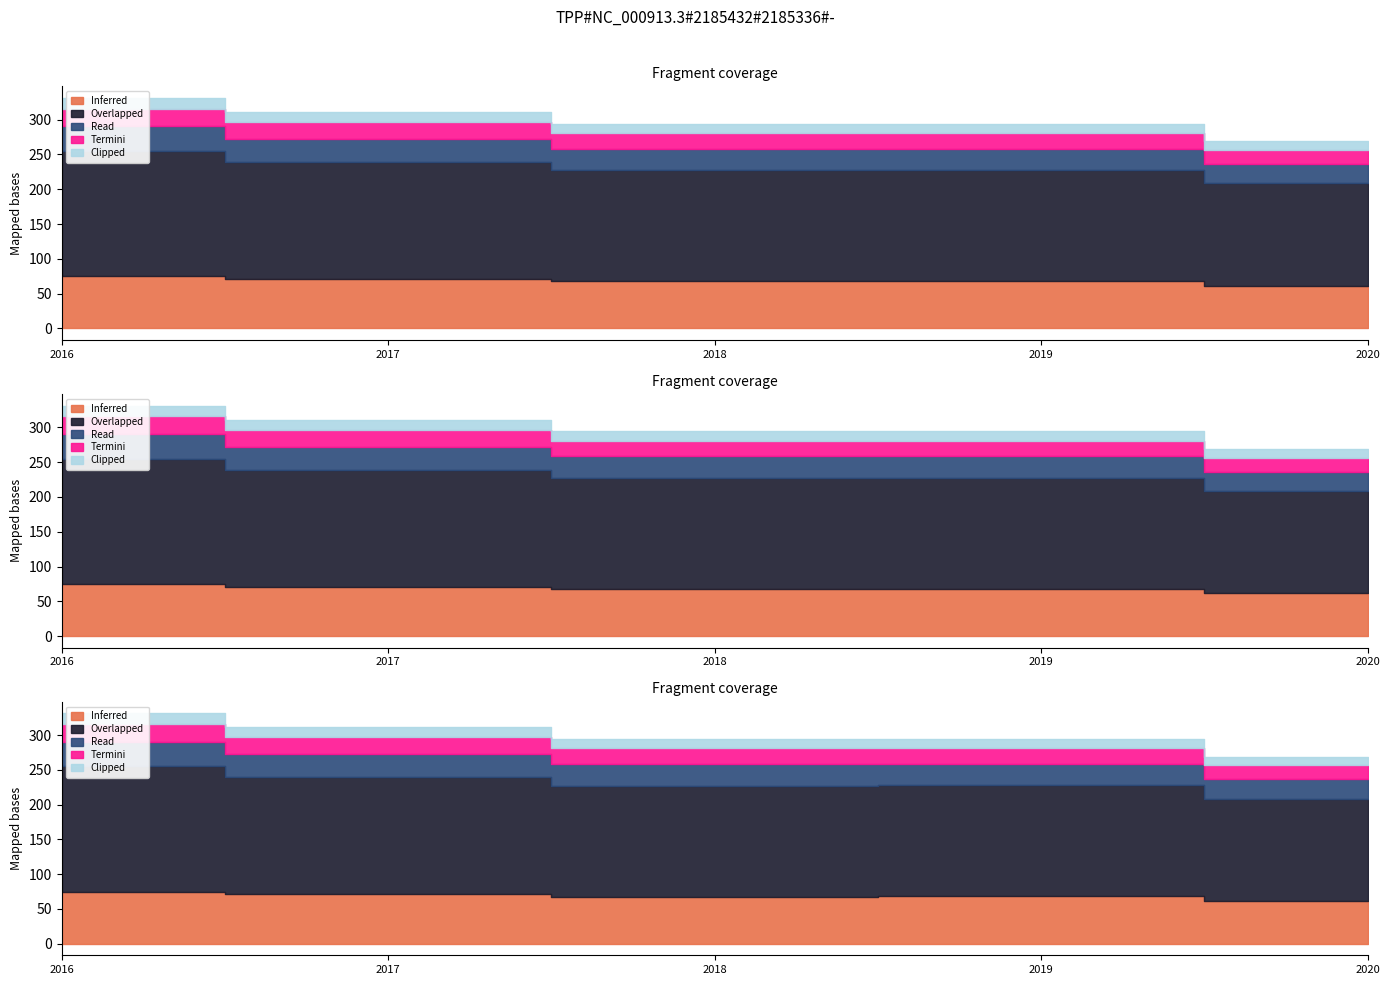

At which label is Overlapped closest to 163830?

2018